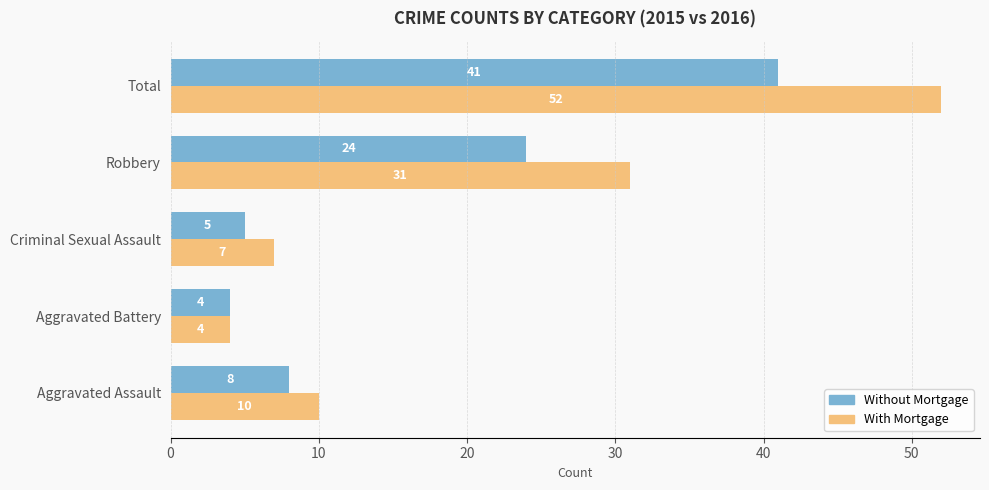

Which series has the largest total across all categories?

With Mortgage